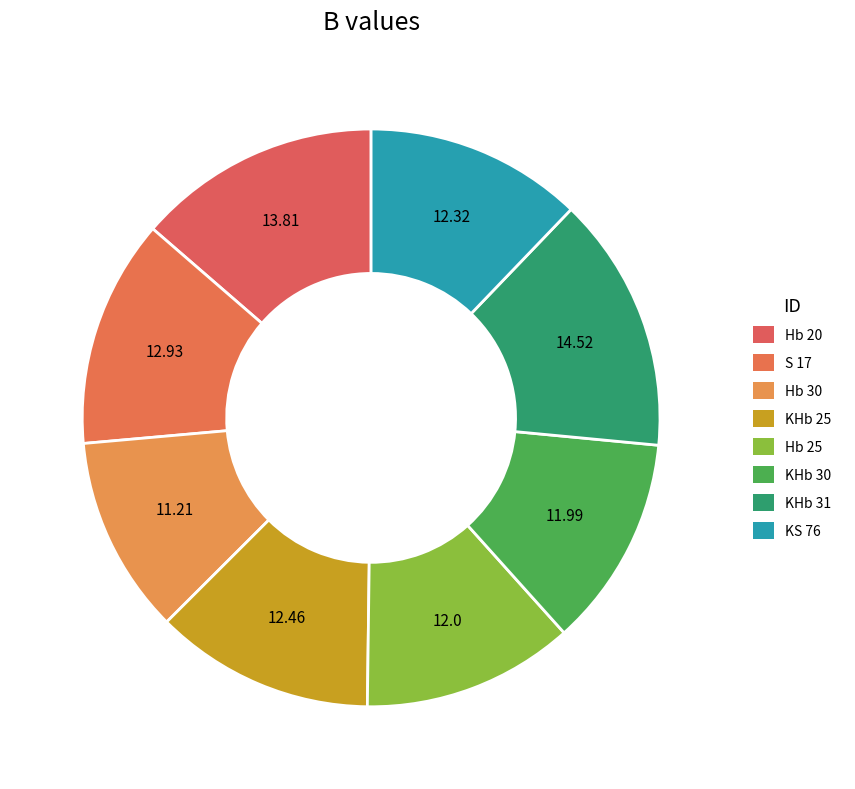

True or false: KHb 30 accounts for 12% of the total.

True